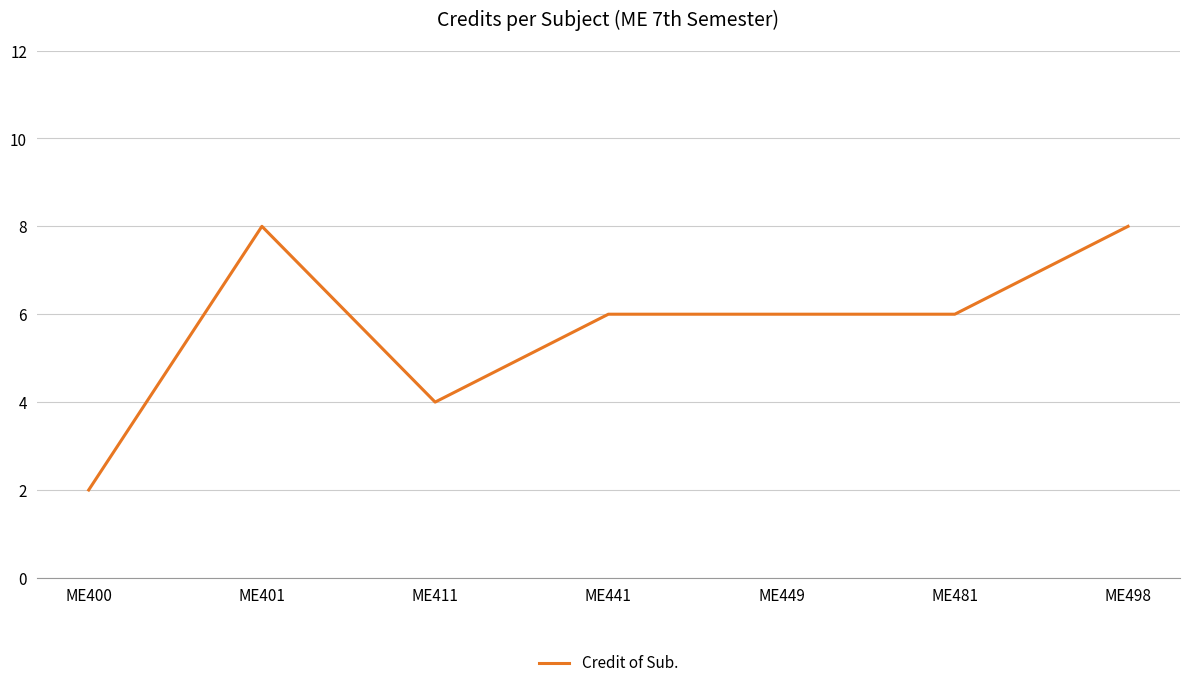

What is the greatest value displayed?

8